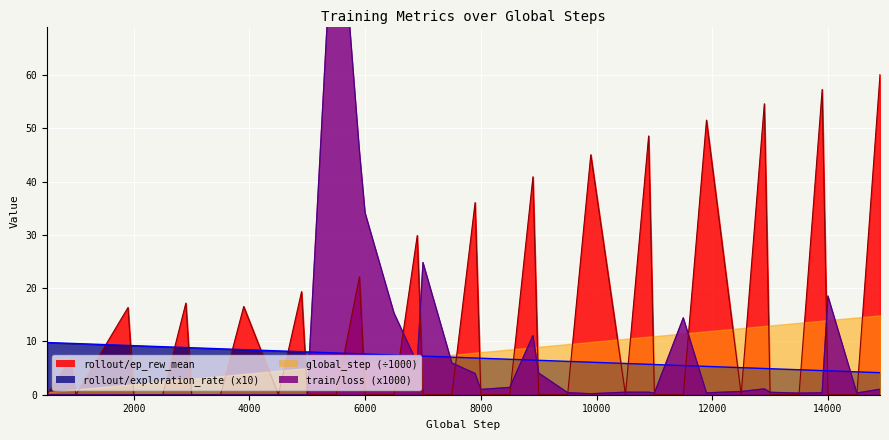

Read the rollout/exploration_rate value at 10500.

5.9